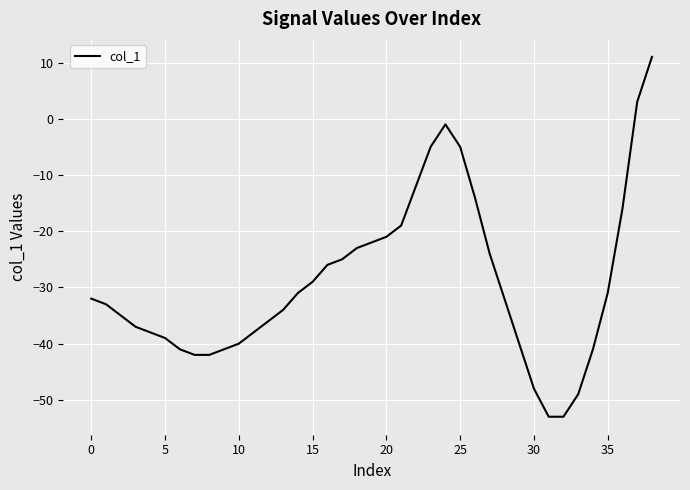

What is the difference between the maximum and minimum values?

64